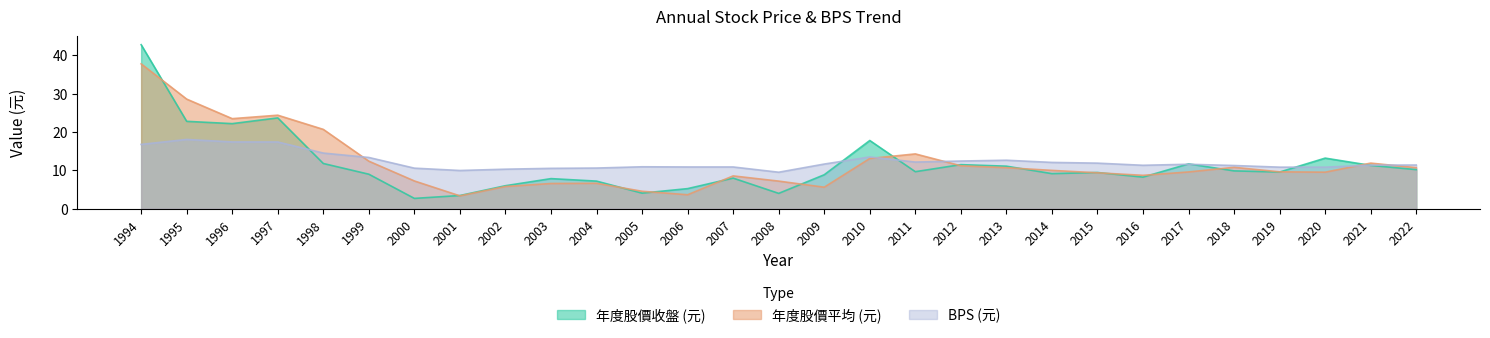

Is it true that 年度股價(元)_收盤 equals 15.5 at 2012?

False